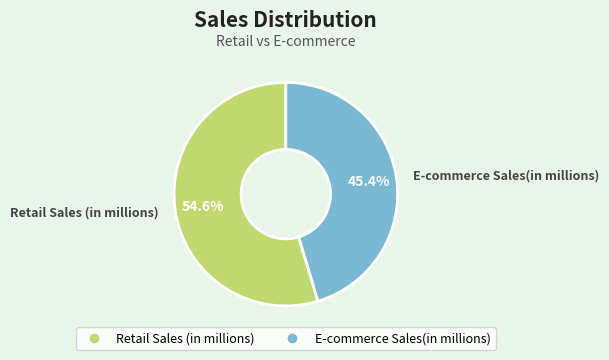

What portion of the pie excludes Retail Sales (in millions)?

45.4%